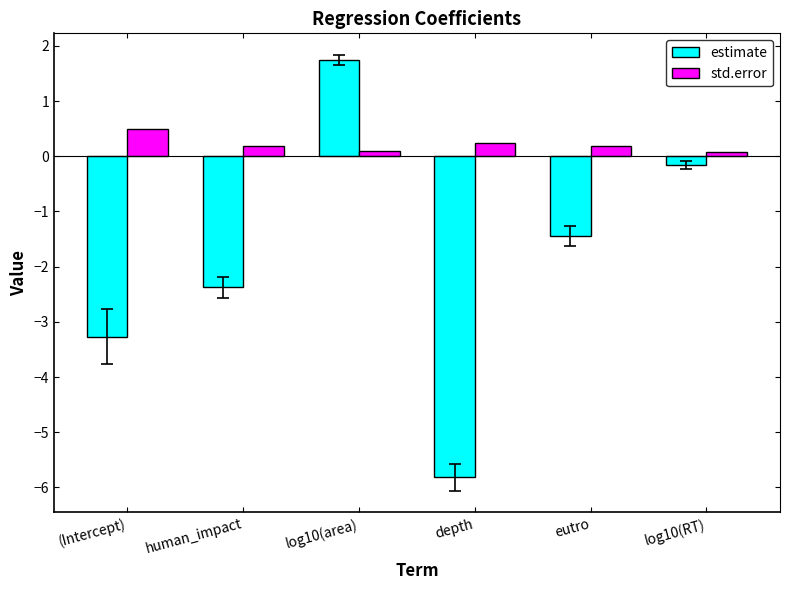

What is the label of the 5th bar from the right?

human_impact